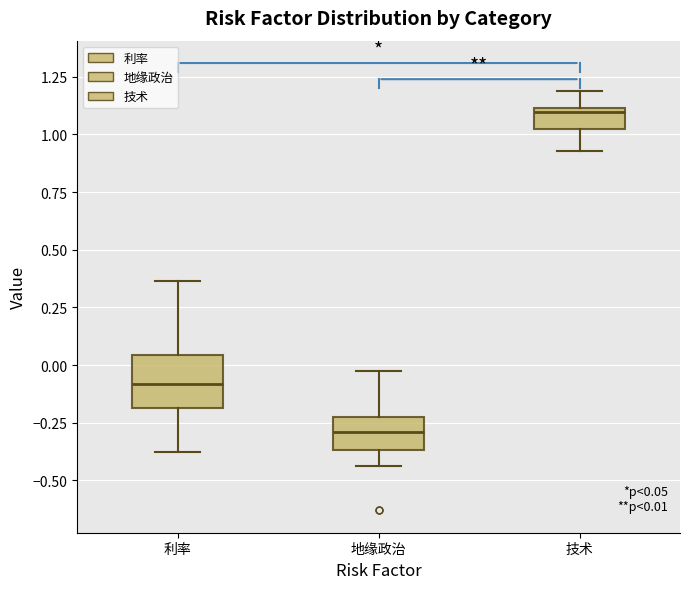

Which box's median line is the highest?

技术